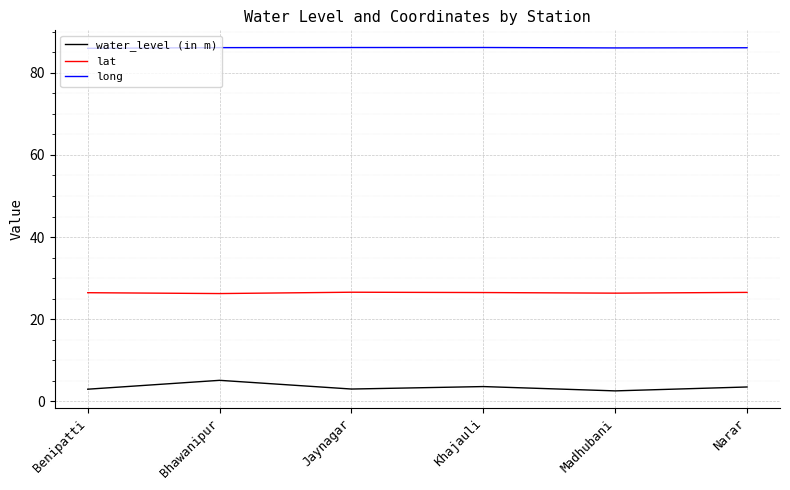

What is the total value across all series at Bhawanipur?

117.5